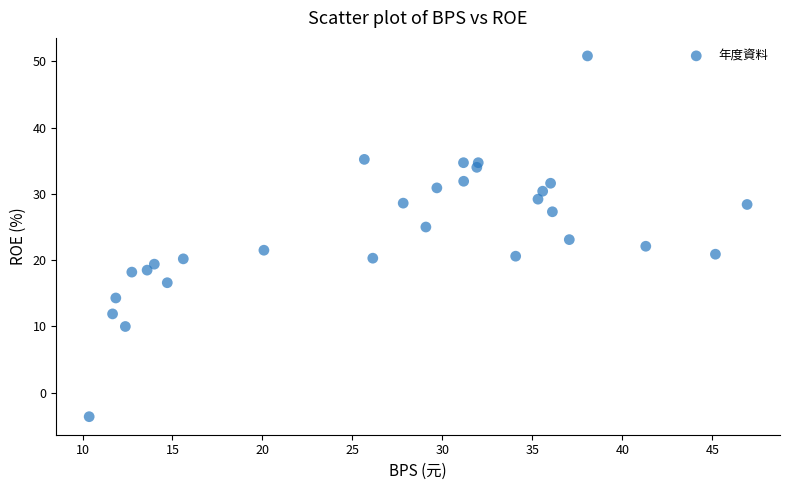

What is the range of X values (max minus min)?

36.6